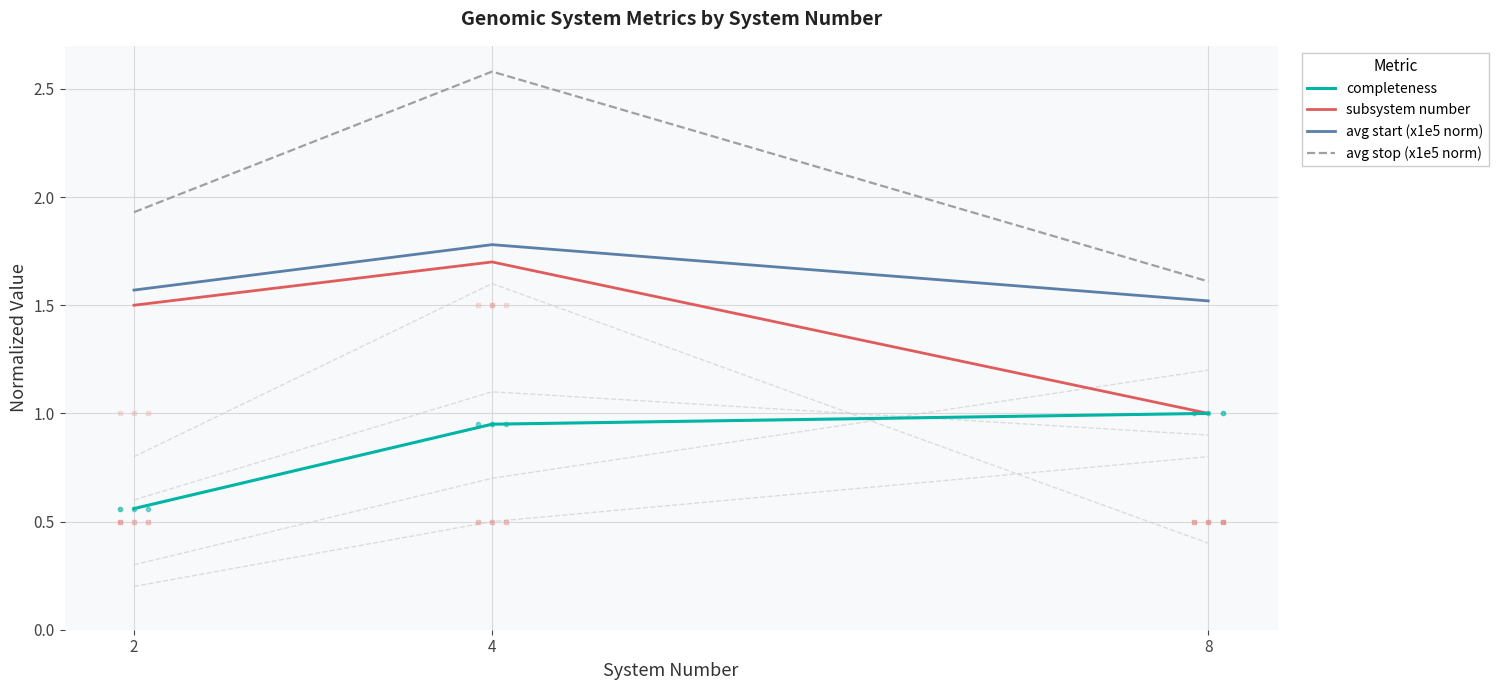

What is the total value across all series at 2?

5.6